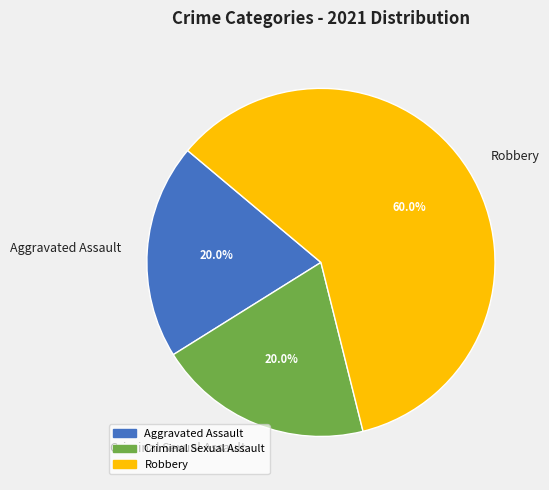

Approximately how many times larger is the value at Aggravated Assault compared to Robbery?

0.3